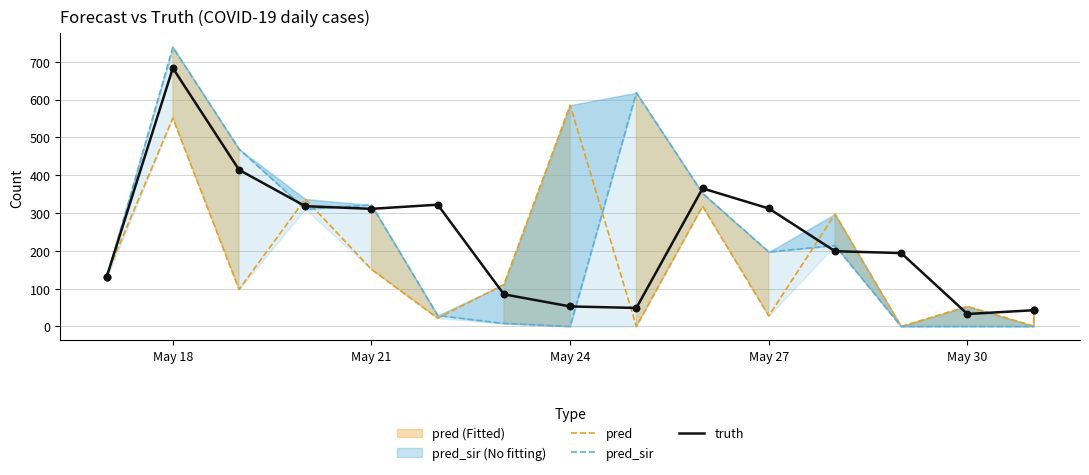

What are all the series names shown in the legend?

pred, pred_sir, truth